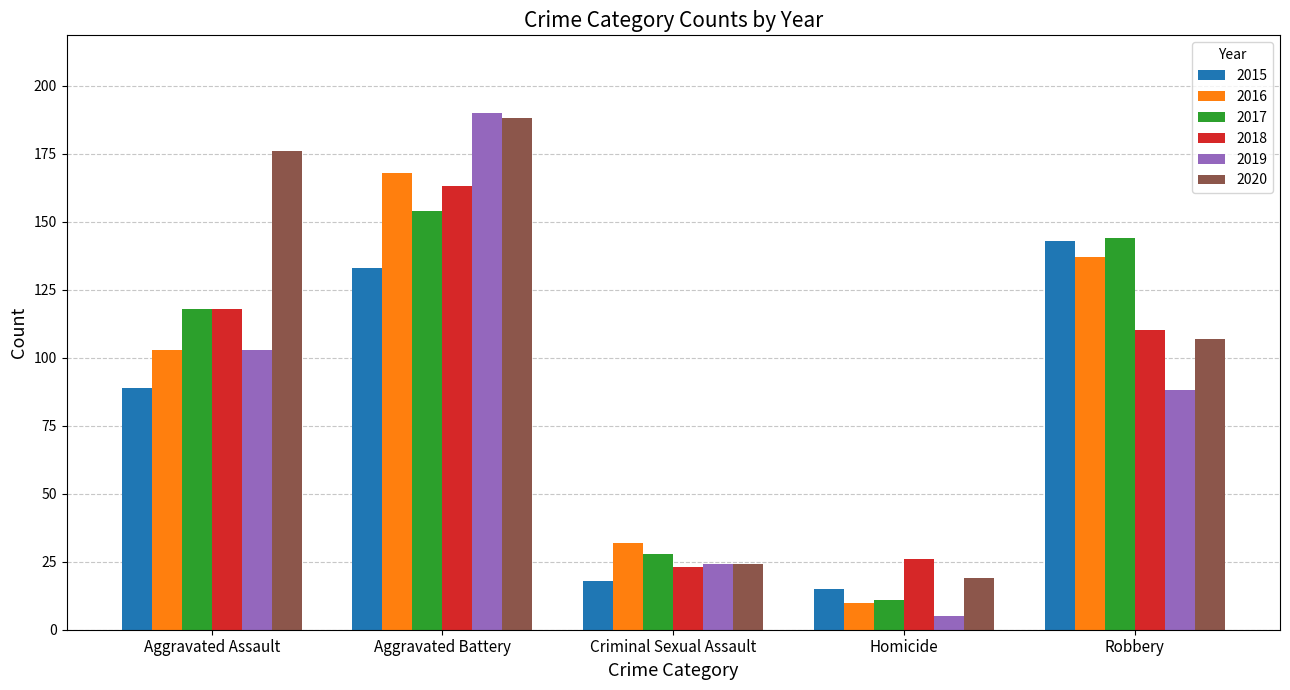

What is the value of the 2017 bar at the 1st from the left?

118